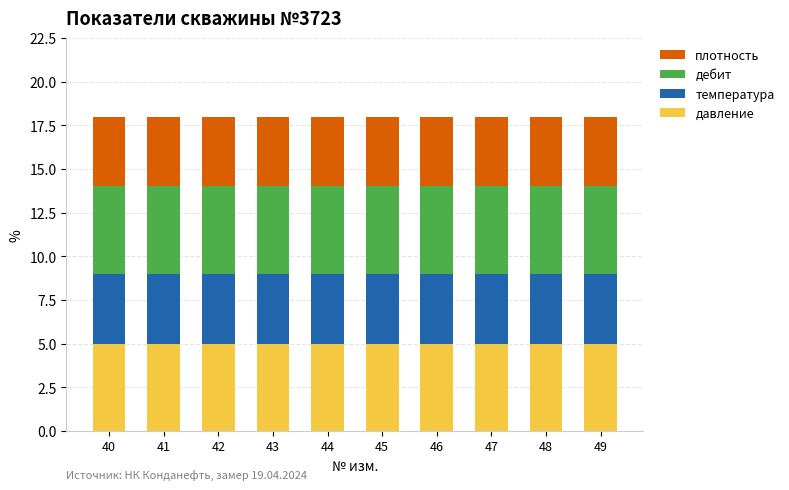

What is the lowest value of the давление series?

5